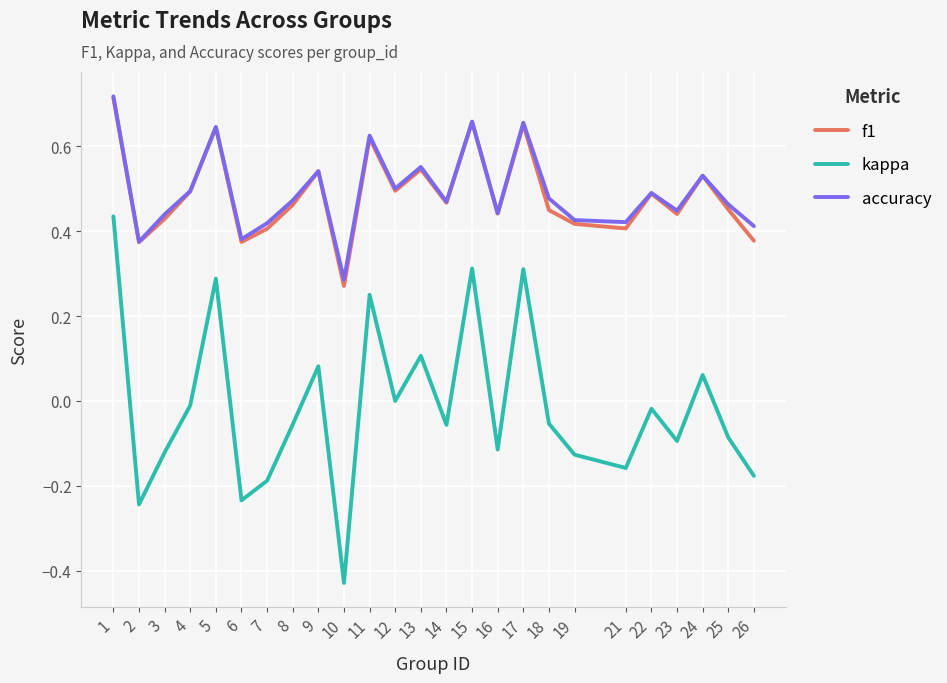

What is the sum of the accuracy values at 1 and 13?

1.3